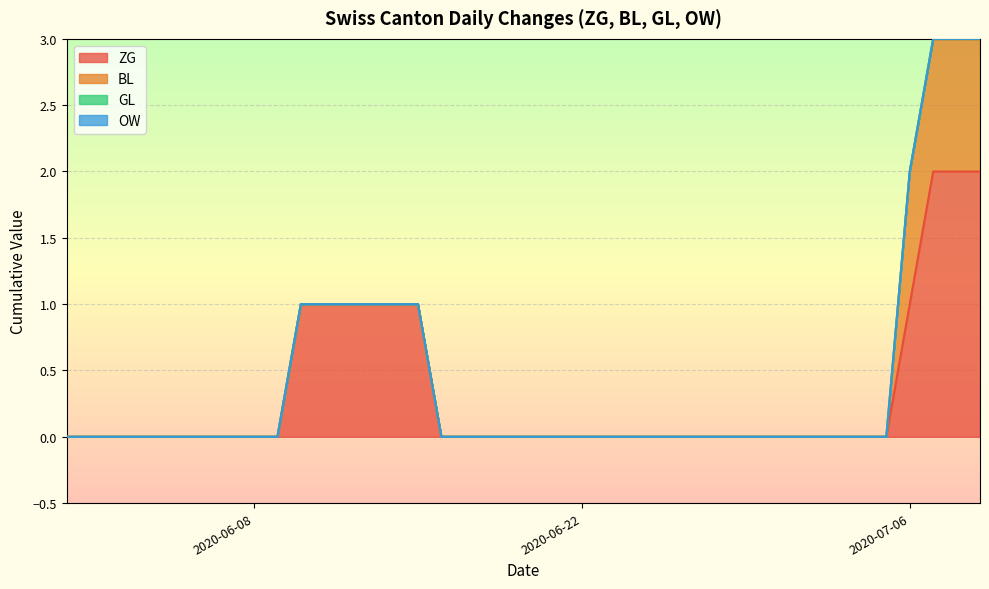

What is the total value across all series at 13?

1